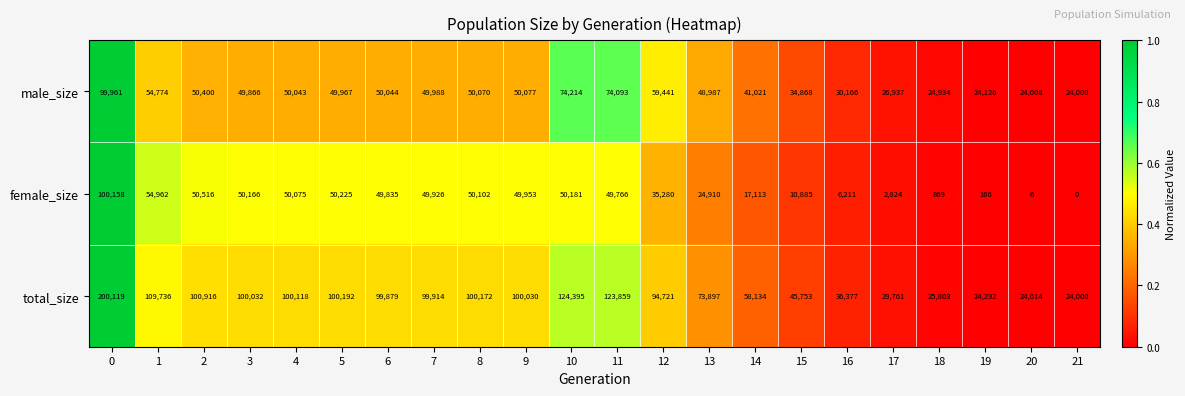

At which label is female_size closest to 50079?

4